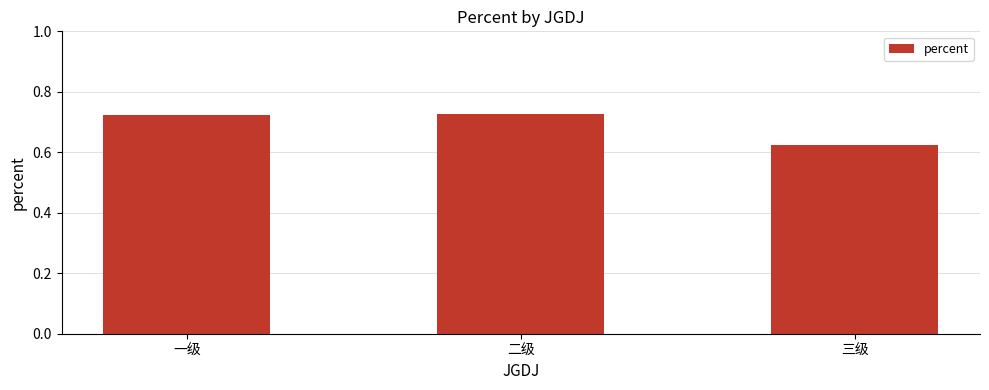

What is the label of the 2nd bar from the right?

二级